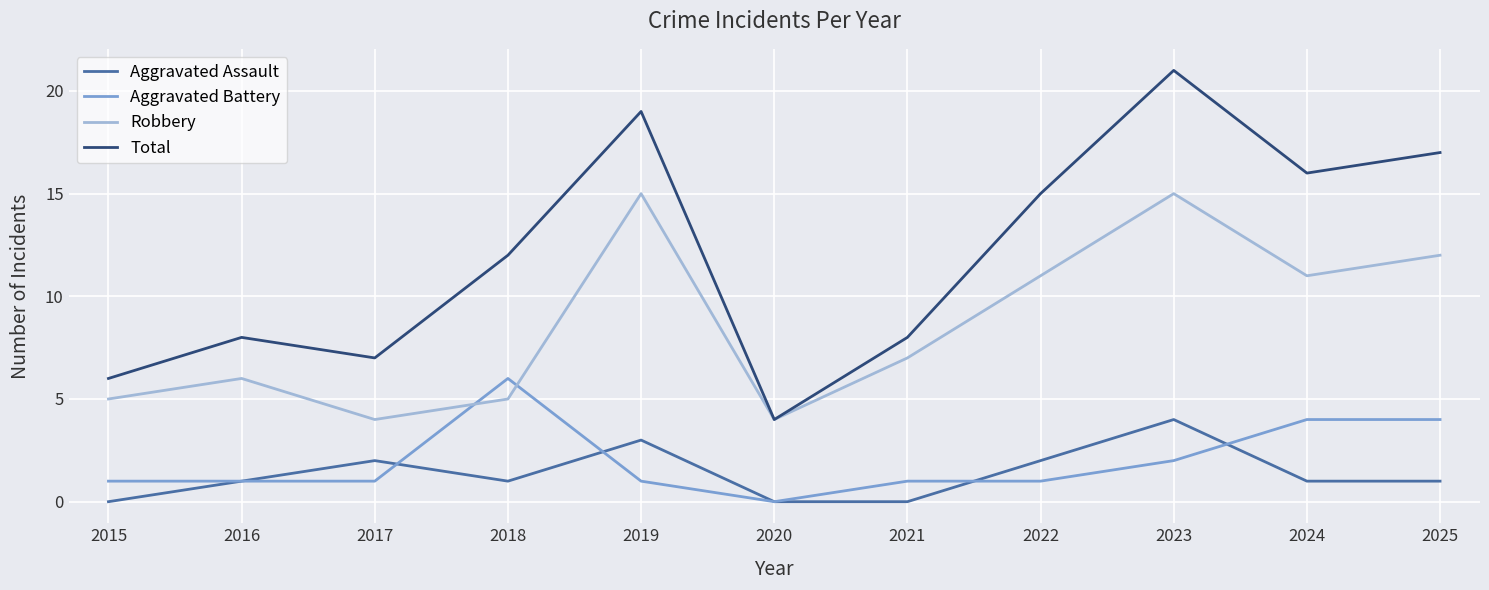

In Robbery, how many points are higher than both neighbors (excluding endpoints)?

3